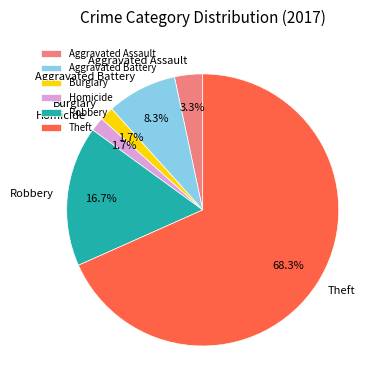

Which has a higher value, Theft or Robbery?

Theft